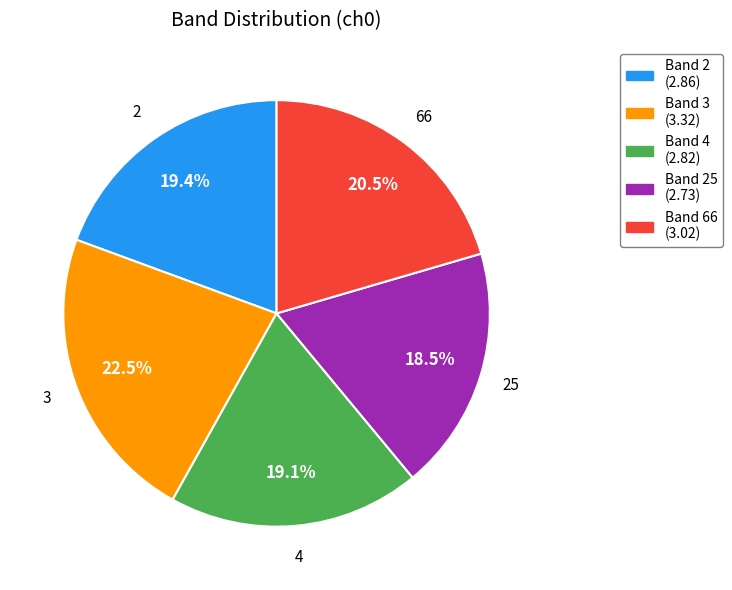

Is there a majority slice in this chart?

No